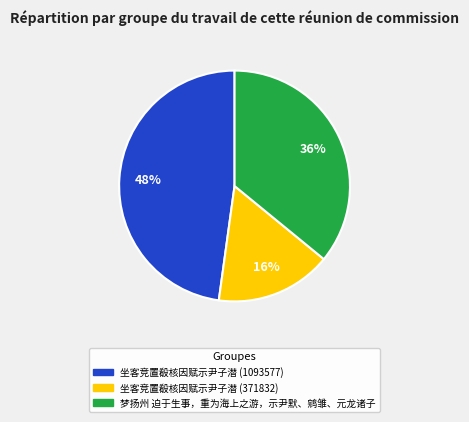

What is the smallest slice in the pie chart?

坐客竞置殽核因赋示尹子潜 (371832)